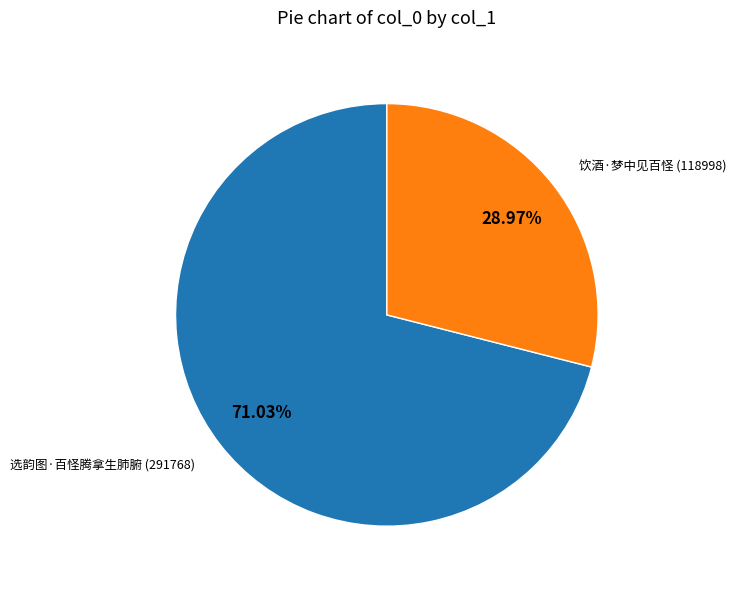

How many slices are in this pie chart?

2